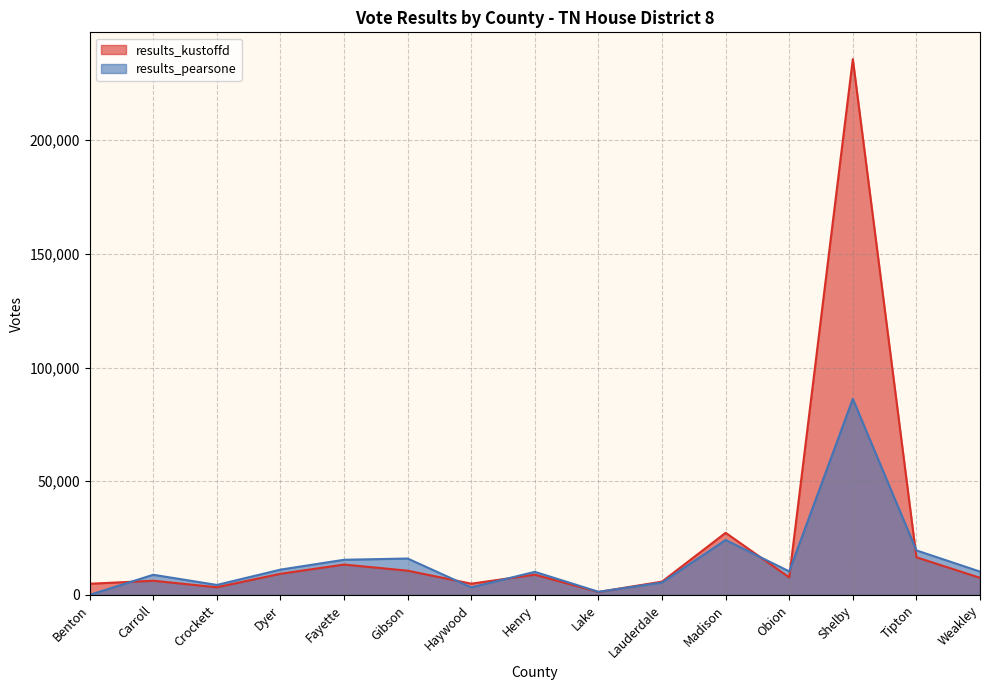

Does the chart have visible grid lines?

Yes